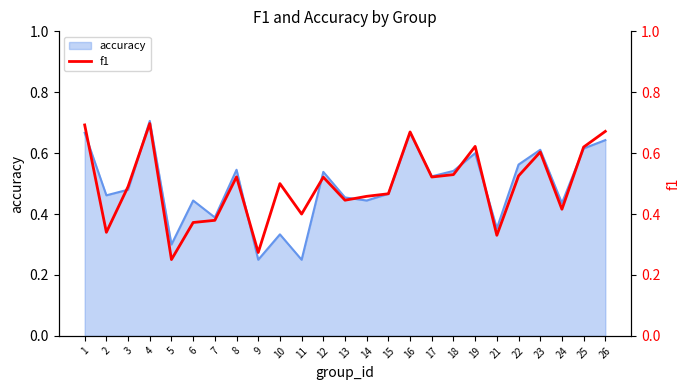

Which has a higher value, 9 or 12?

12